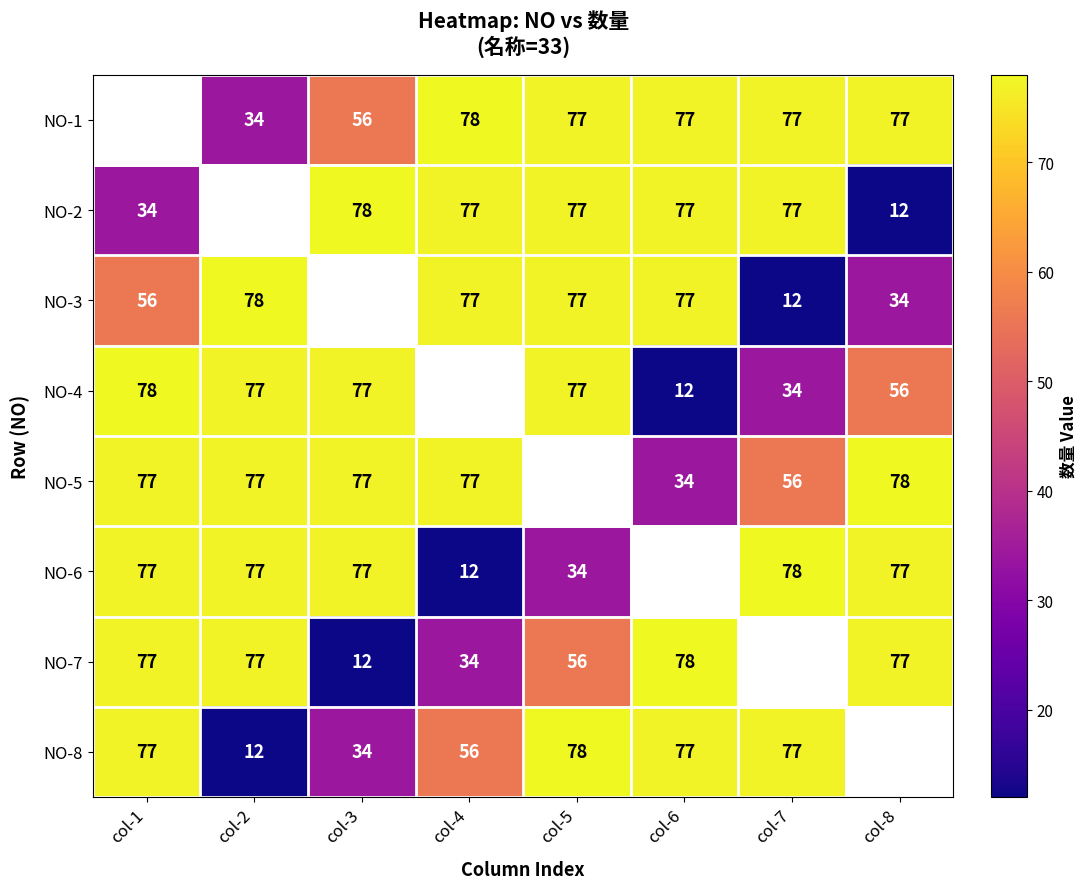

What is the sum of the NO-3 values at col-2 and col-1?

134